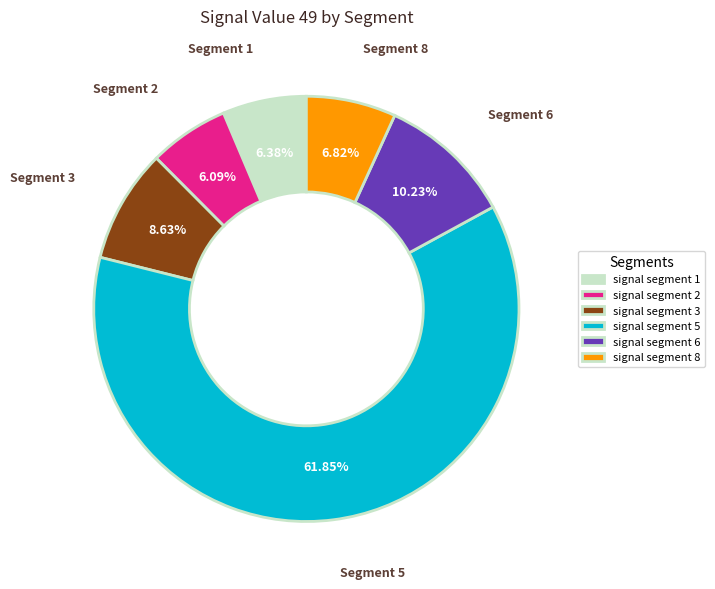

To the nearest percent, what is the difference between the largest and smallest slice percentages?

56%